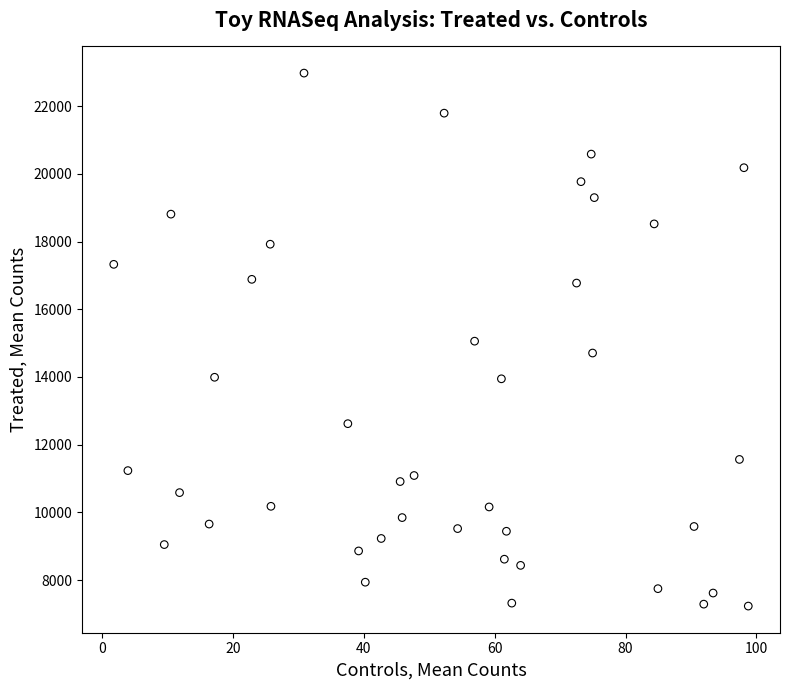

Count the number of points in this scatter plot.

40